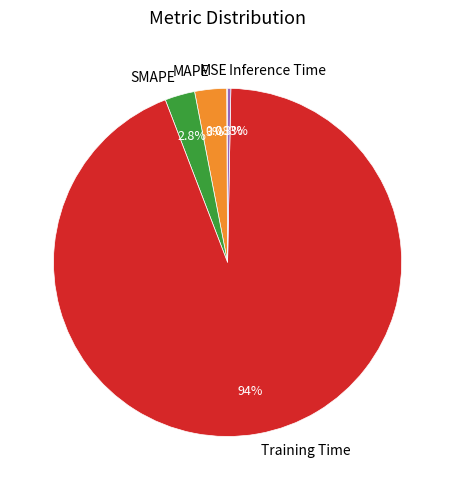

Which slice is the largest?

Training Time